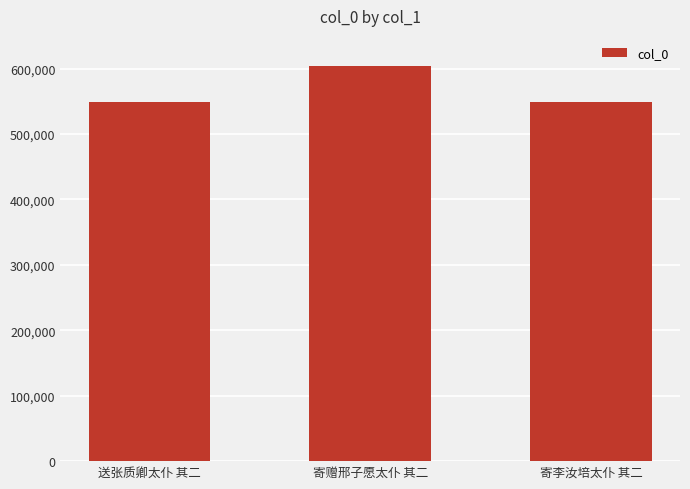

What is the smallest value displayed?

548683